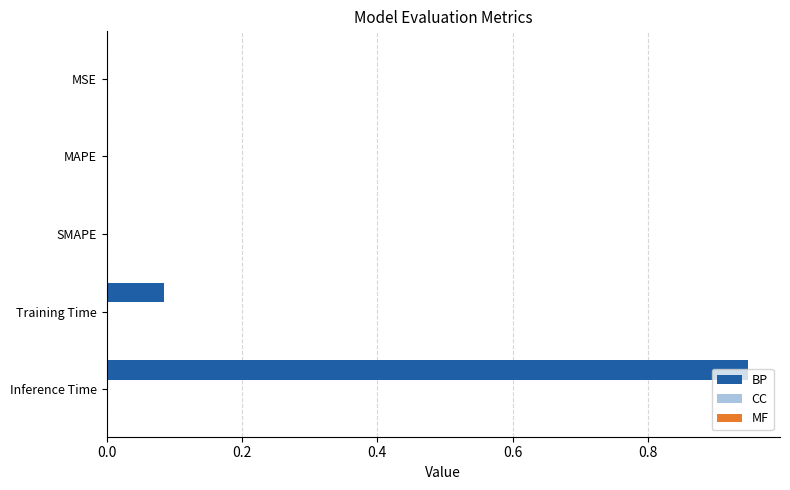

Which series has the largest total across all categories?

BP